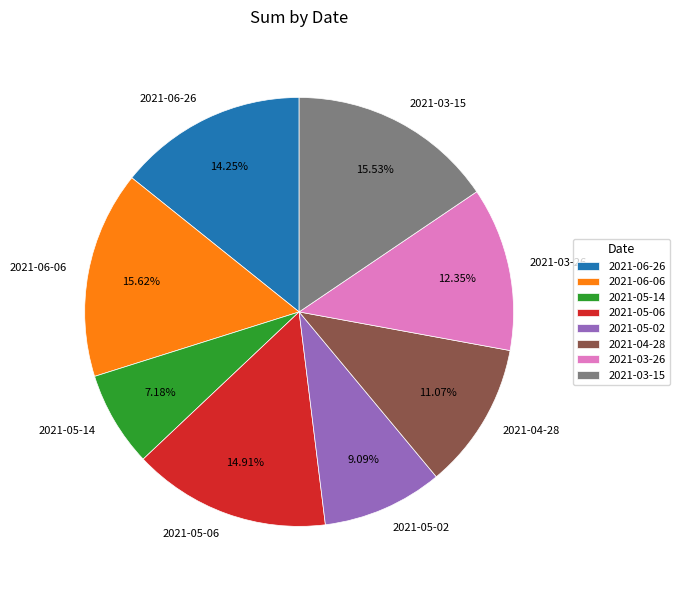

Is it true that 2021-06-06 is 29% of the pie?

False